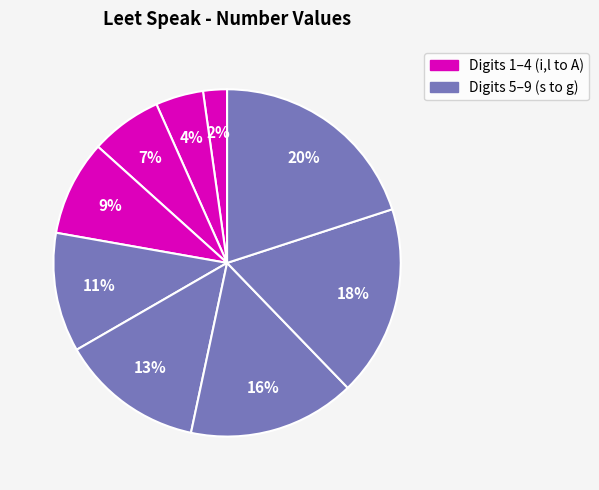

How many slices are in this pie chart?

9